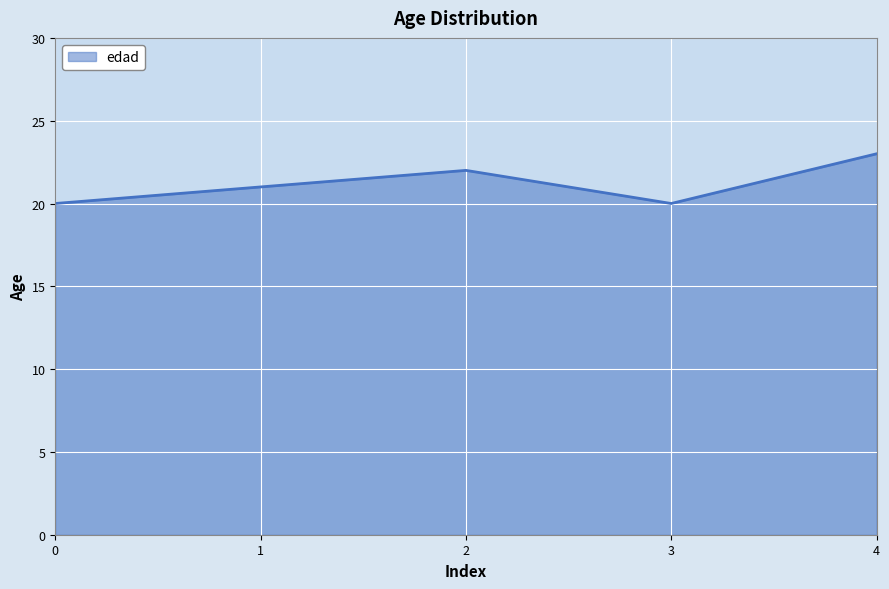

Count the values in the range 20 to 22.

4